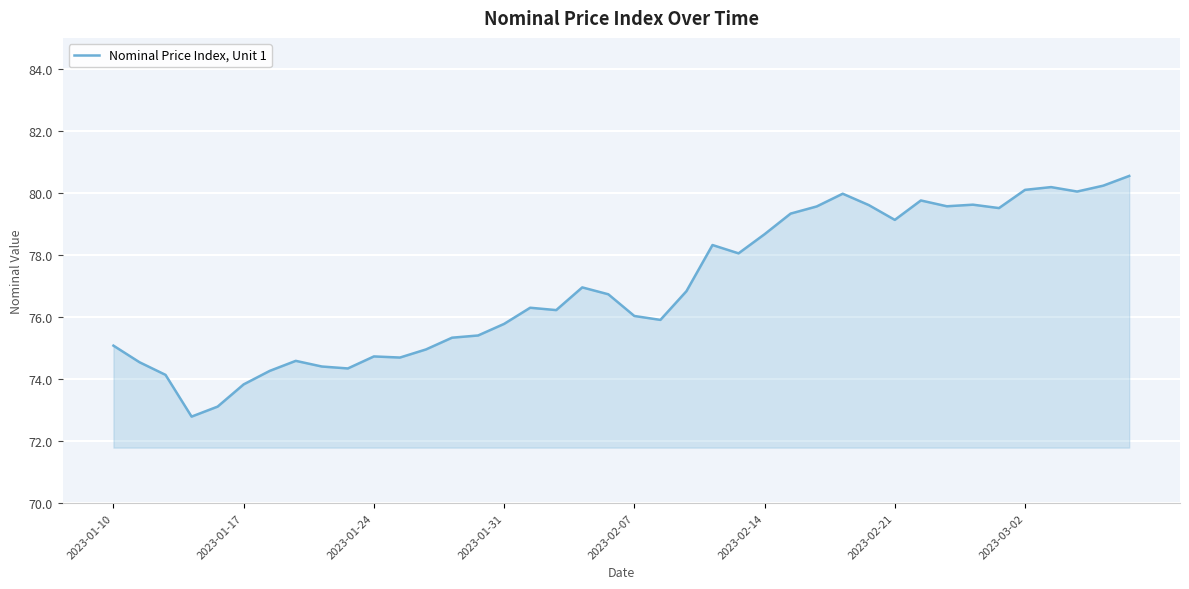

What is the difference between the maximum and minimum values?

7.8